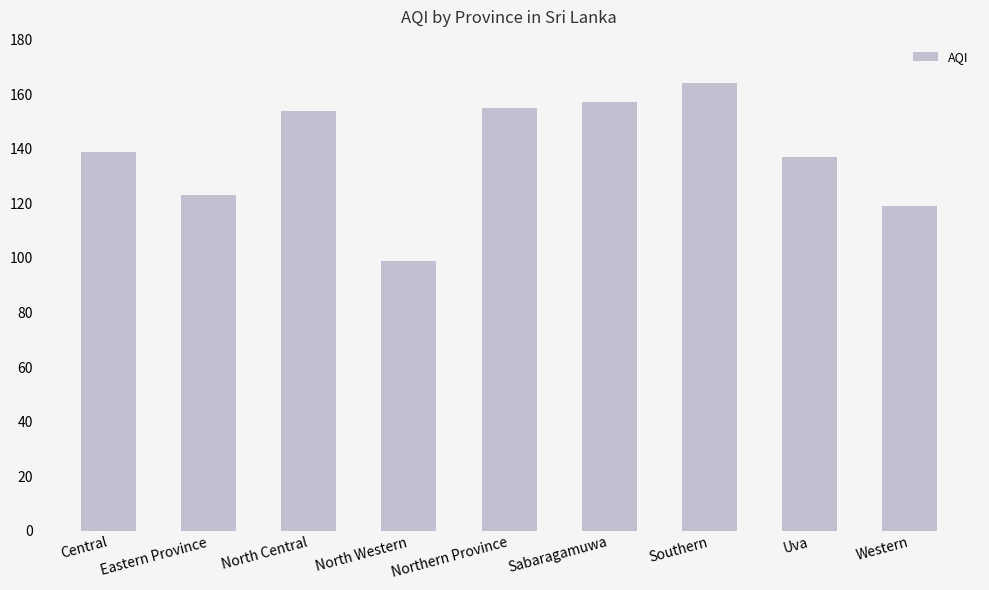

What is the sum of all values?

1247